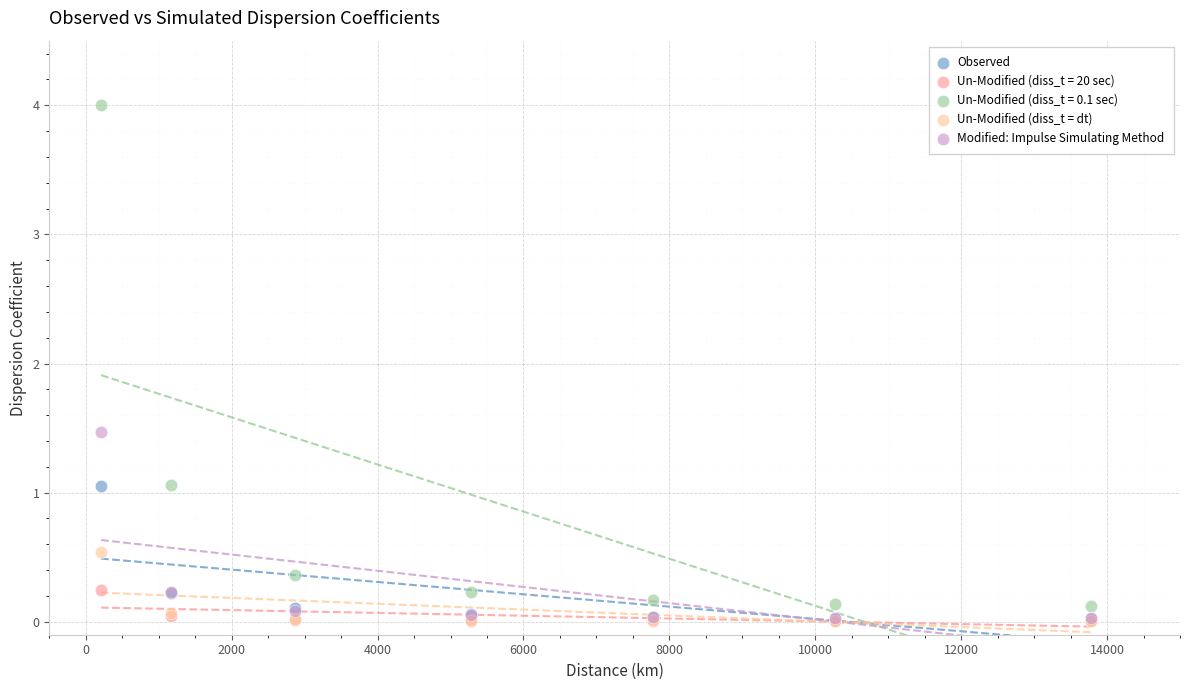

Across all series, what Y value is closest to 2?

1.5